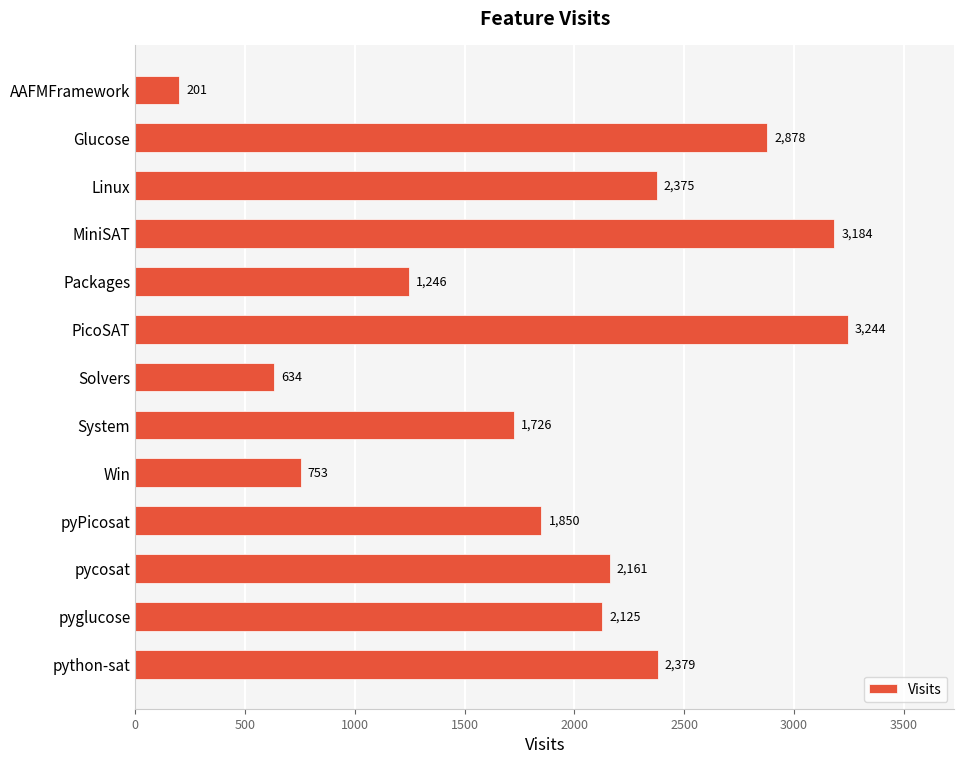

What is the difference between the second highest and second lowest values?

2550